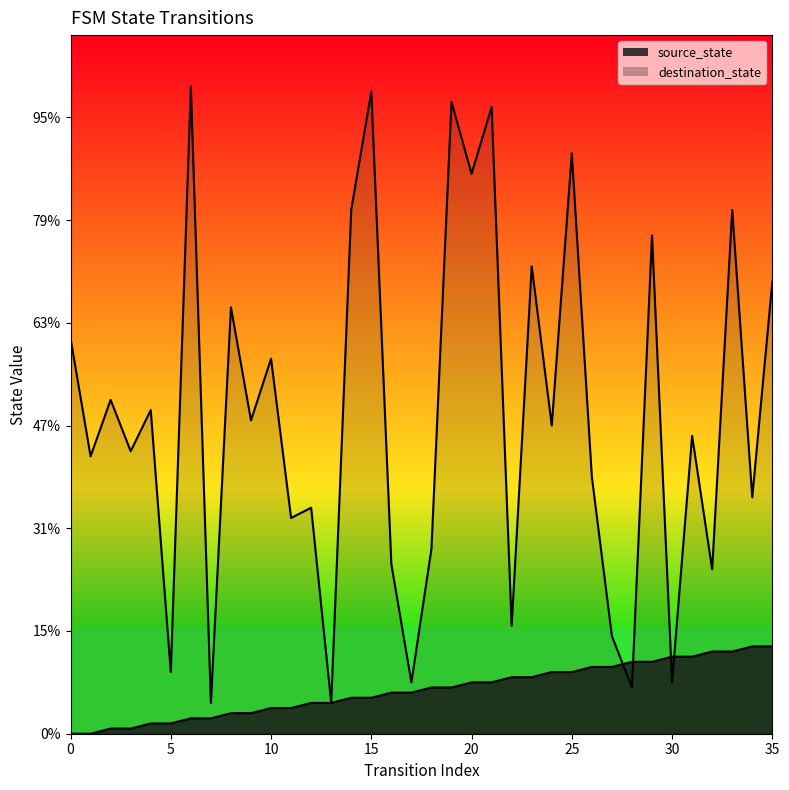

Where does the source_state series first go above 9?

20